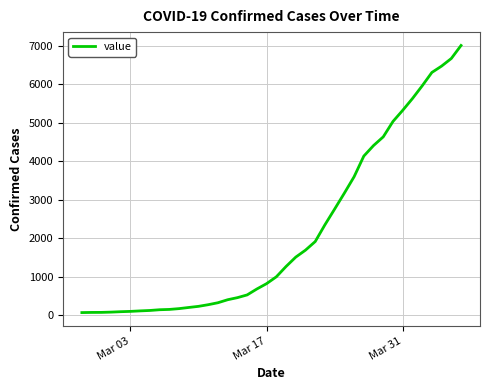

What is the maximum value shown in the chart?

7004